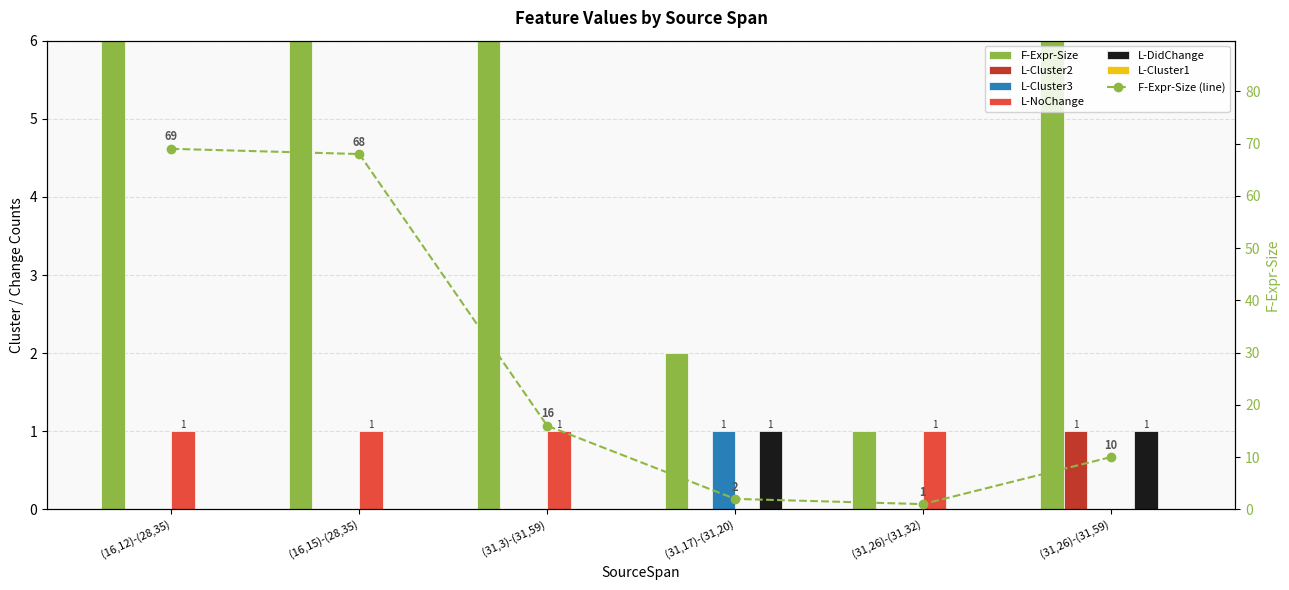

Reading left to right, what are all the values shown in this chart?

F-Expr-Size: (16,12)-(28,35)=69	(16,15)-(28,35)=68	(31,3)-(31,59)=16	(31,17)-(31,20)=2	(31,26)-(31,32)=1	(31,26)-(31,59)=10
L-Cluster2: (16,12)-(28,35)=0	(16,15)-(28,35)=0	(31,3)-(31,59)=0	(31,17)-(31,20)=0	(31,26)-(31,32)=0	(31,26)-(31,59)=1
L-Cluster3: (16,12)-(28,35)=0	(16,15)-(28,35)=0	(31,3)-(31,59)=0	(31,17)-(31,20)=1	(31,26)-(31,32)=0	(31,26)-(31,59)=0
L-NoChange: (16,12)-(28,35)=1	(16,15)-(28,35)=1	(31,3)-(31,59)=1	(31,17)-(31,20)=0	(31,26)-(31,32)=1	(31,26)-(31,59)=0
L-DidChange: (16,12)-(28,35)=0	(16,15)-(28,35)=0	(31,3)-(31,59)=0	(31,17)-(31,20)=1	(31,26)-(31,32)=0	(31,26)-(31,59)=1